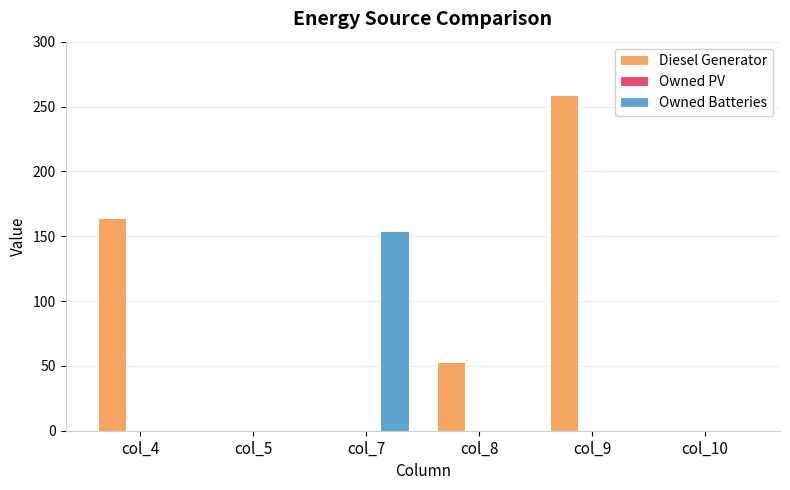

At which label does Diesel Generator first exceed 53?

col_4